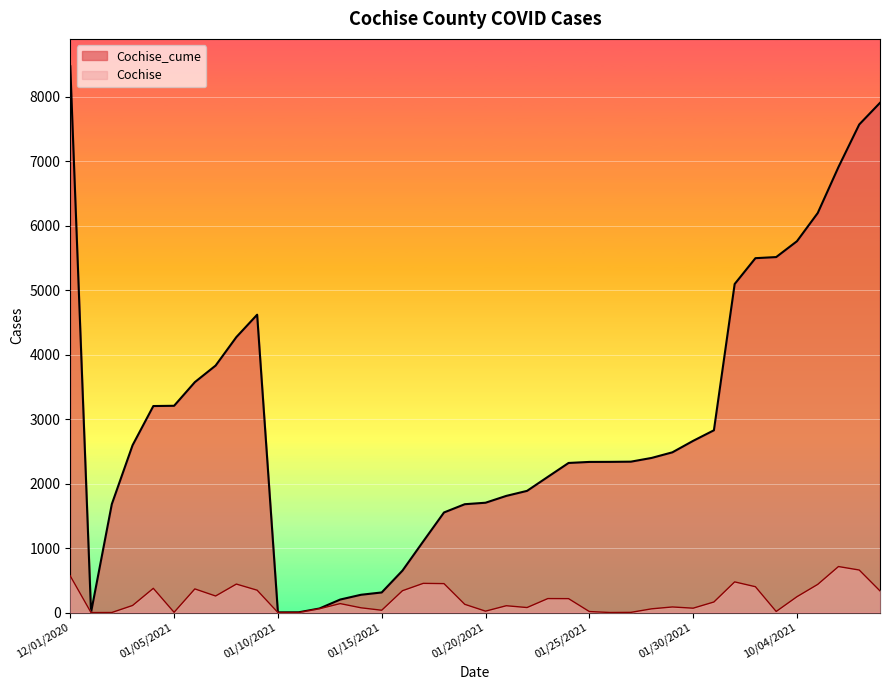

Rank the series by their maximum value, from highest to lowest.

Cochise_cume, Cochise